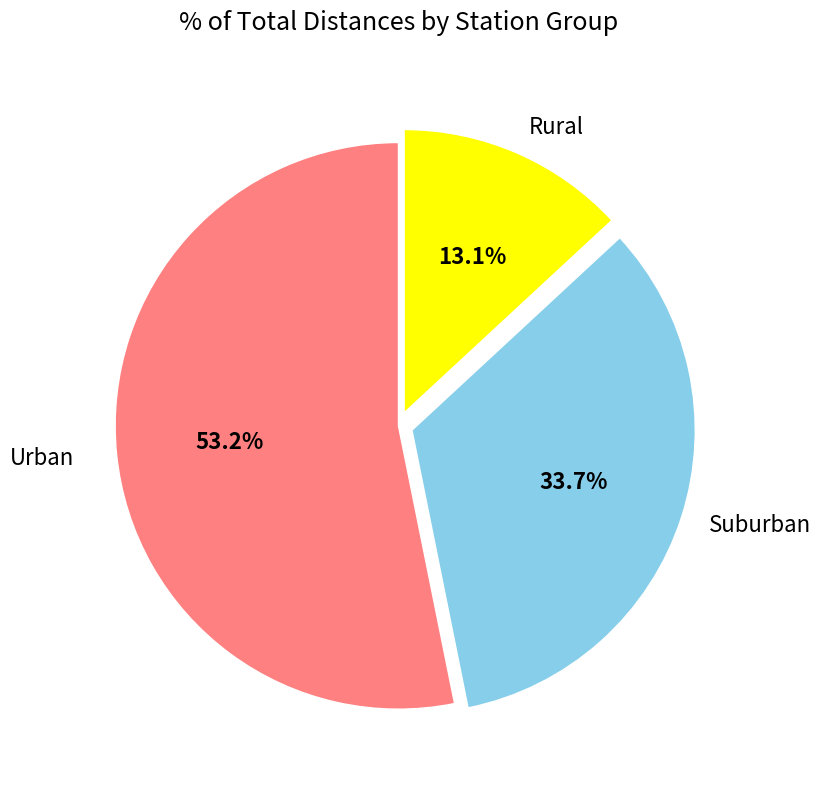

To the nearest percent, what is the difference between the largest and smallest slice percentages?

40%